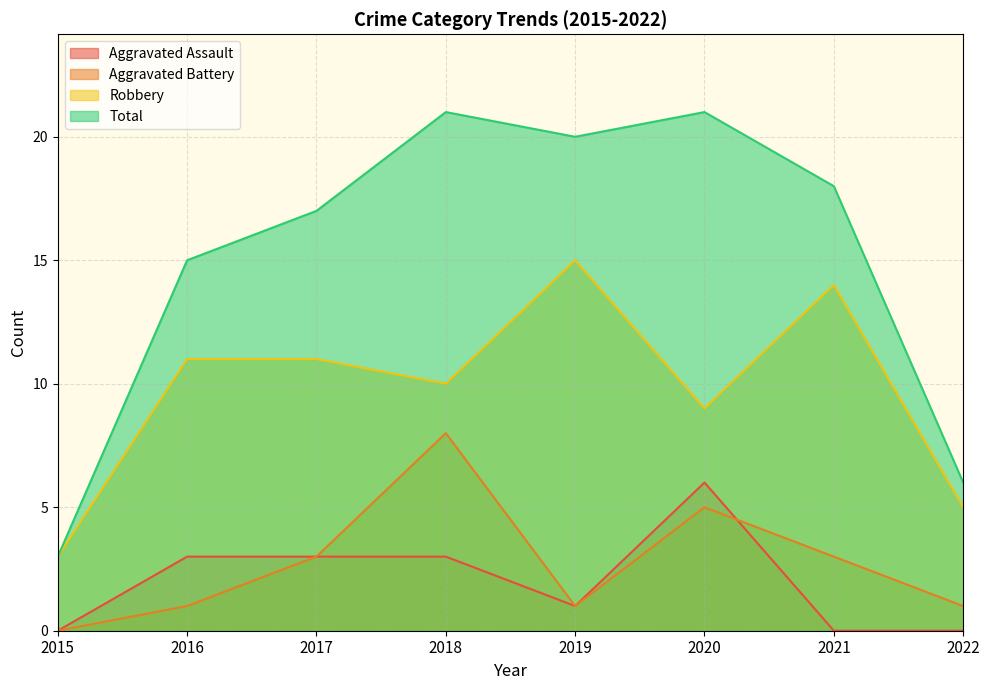

How many values in the Aggravated Assault series are below 3?

4